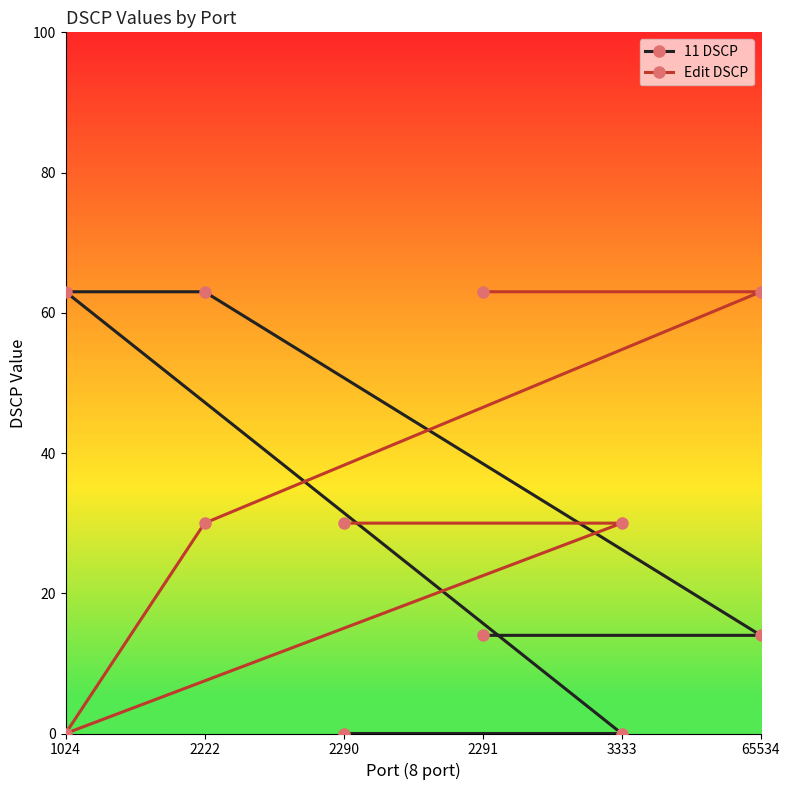

What is the value of the 11 DSCP point at the 4th from the left?

14